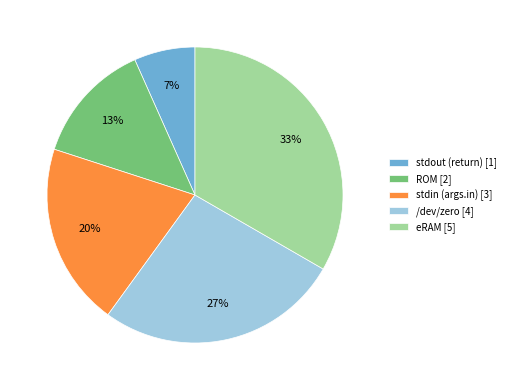

Rank the categories by value from highest to lowest.

eRAM, /dev/zero, stdin (args.in), ROM, stdout (return)